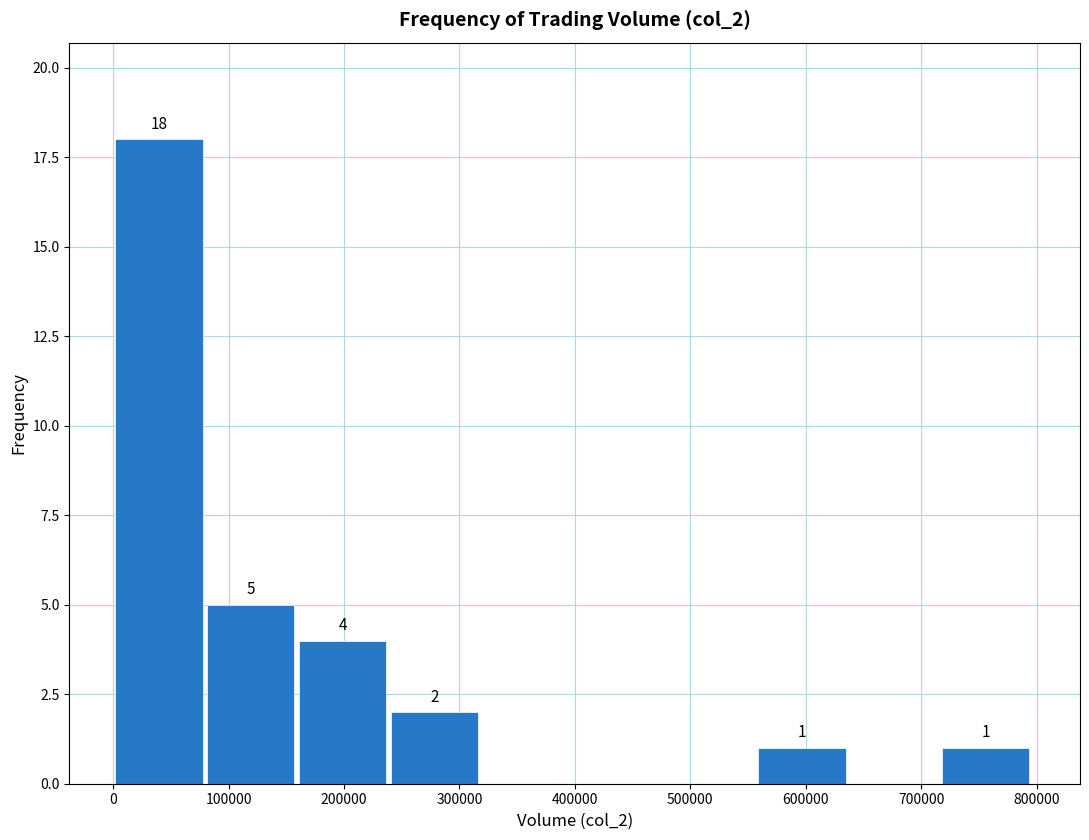

Which range on the x-axis has the tallest bar?

0 to 80000